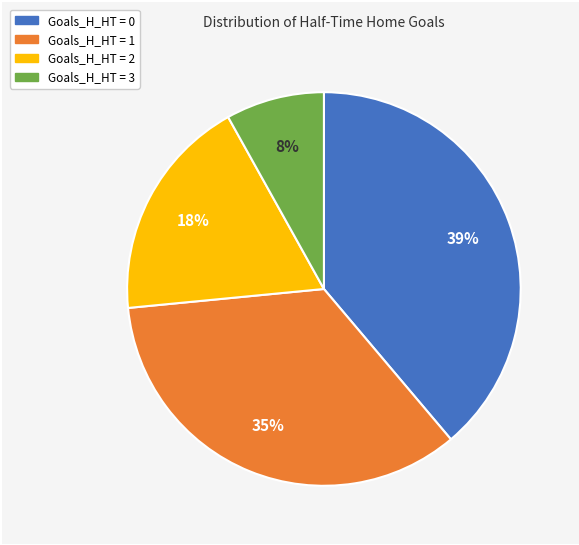

Is there any slice that represents more than half of the pie?

No